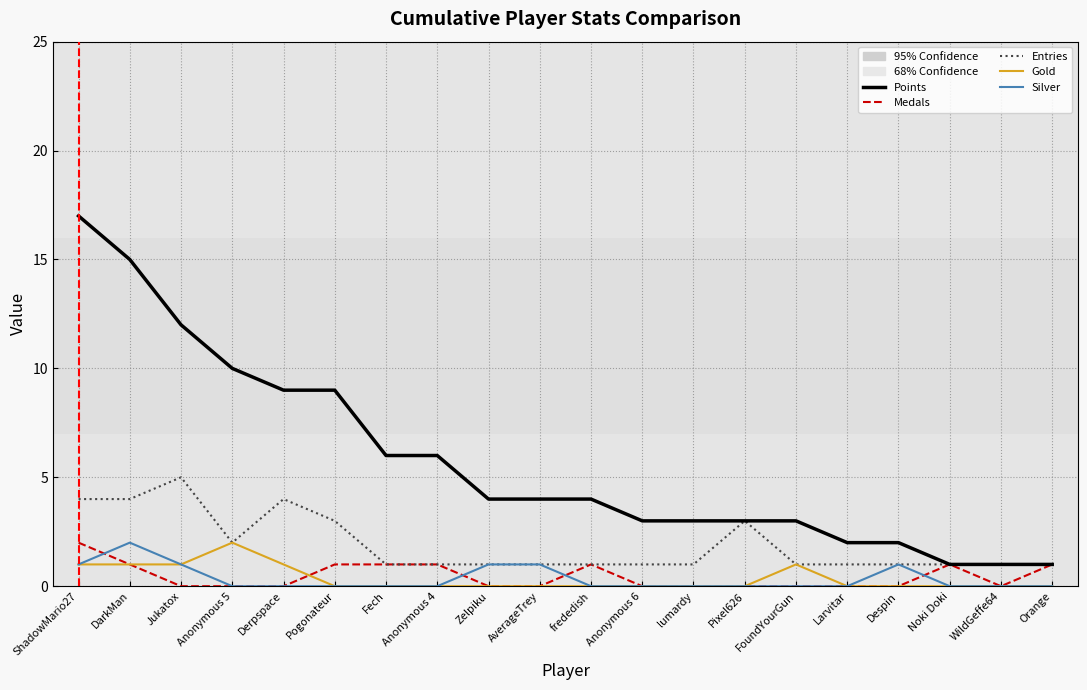

At which category is the sum across all series the highest?

ShadowMario27